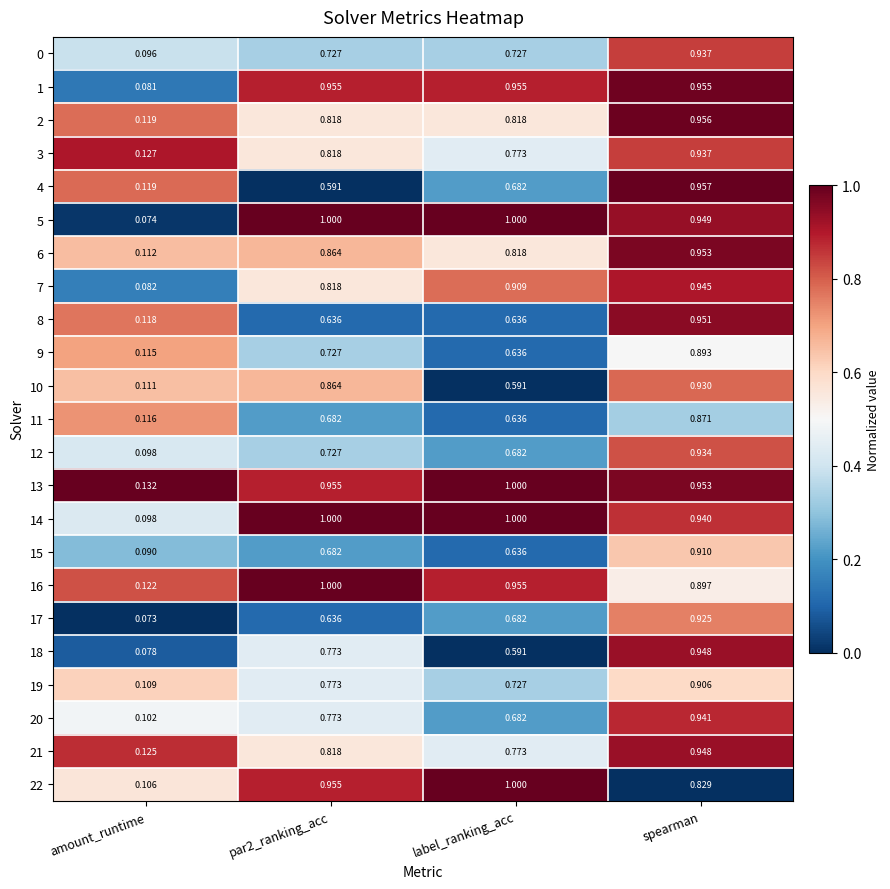

Where is 21 nearest to the value 0?

amount_runtime